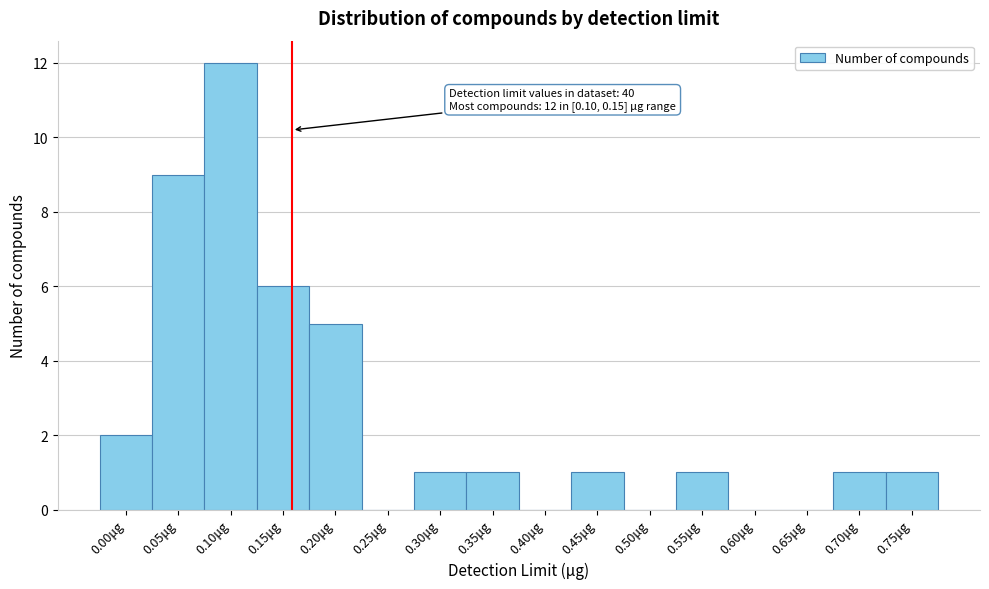

Reading left to right, list all the values displayed in this chart.

0.00μg=2	0.05μg=9	0.10μg=12	0.15μg=6	0.20μg=5	0.25μg=0	0.30μg=1	0.35μg=1	0.40μg=0	0.45μg=1	0.50μg=0	0.55μg=1	0.60μg=0	0.65μg=0	0.70μg=1	0.75μg=1